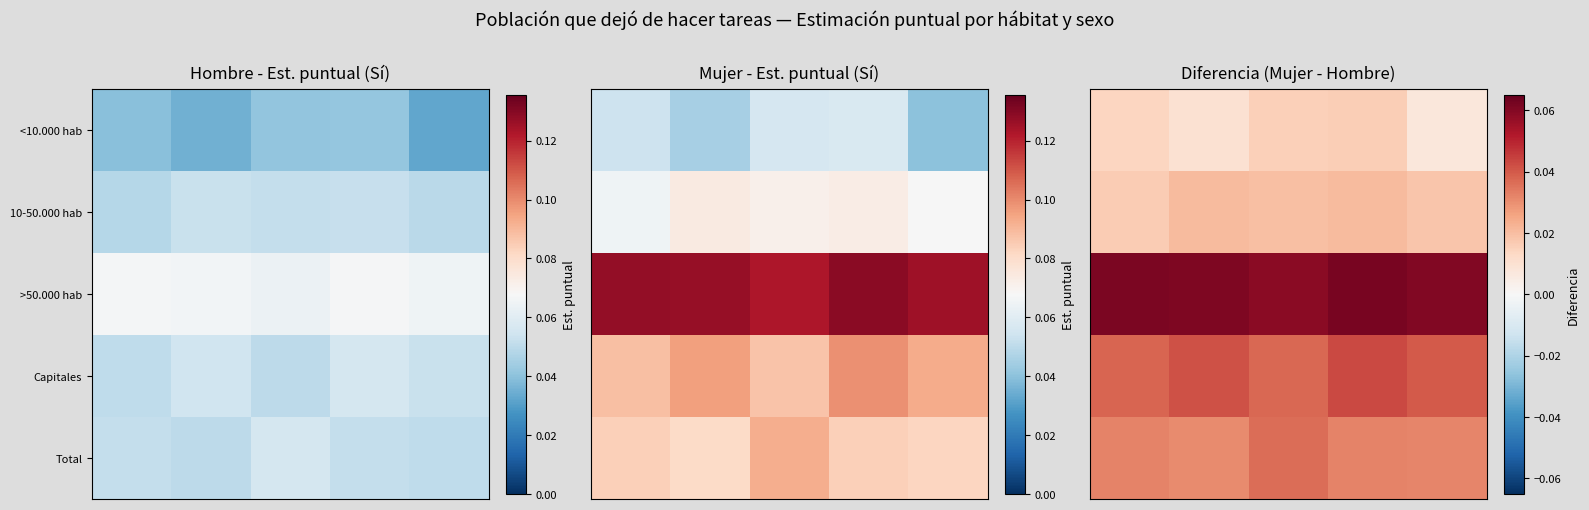

Which series has the largest total across all categories?

>50.000 hab